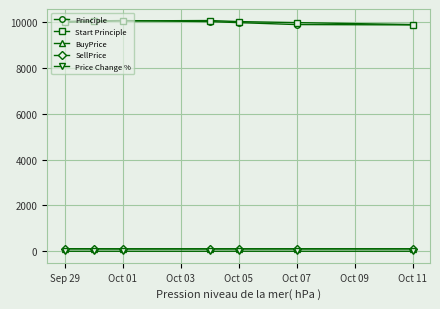

What is the value of the Principle point at the 2nd from the left?

10068.1